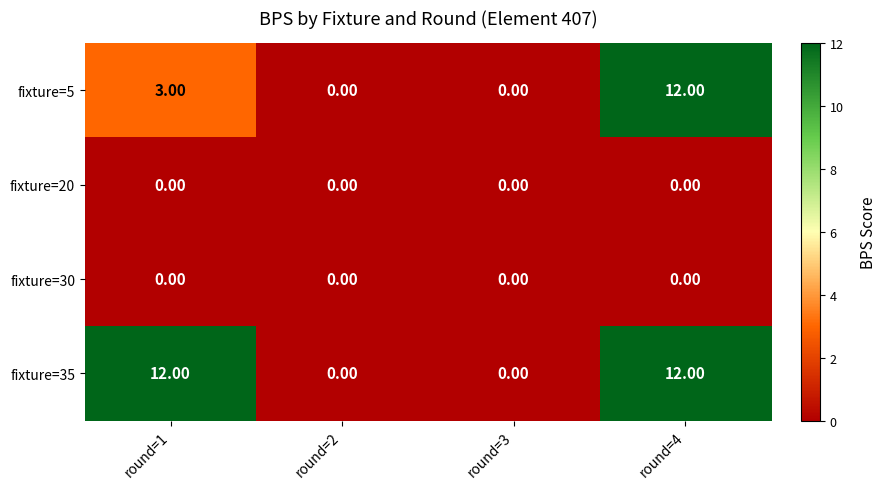

Which series changed the most between round=1 and round=4?

fixture=5